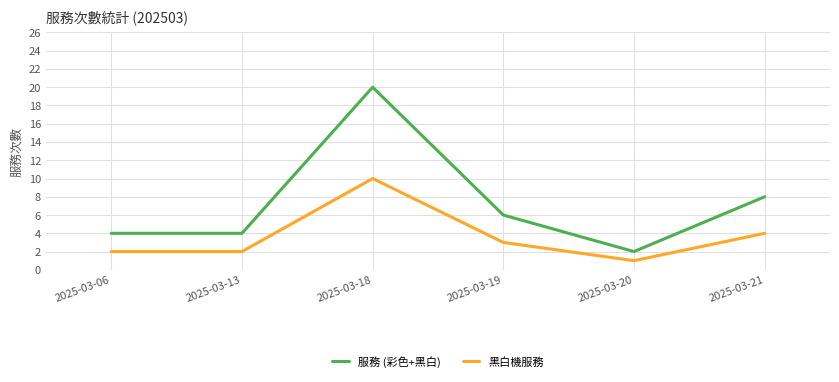

Reading left to right, transcribe all the data shown in this chart.

服務 (彩色+黑白): 4	4	20	6	2	8
黑白機服務: 2	2	10	3	1	4